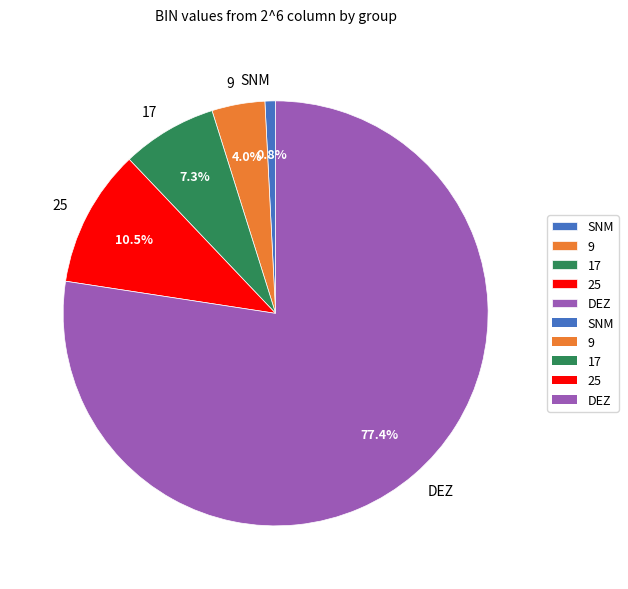

To the nearest percent, what is the difference between the largest and smallest slice percentages?

77%